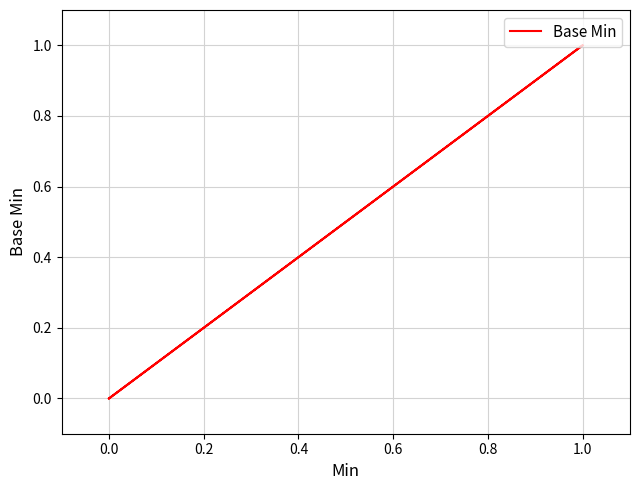

How many values are between 0 and 1?

5